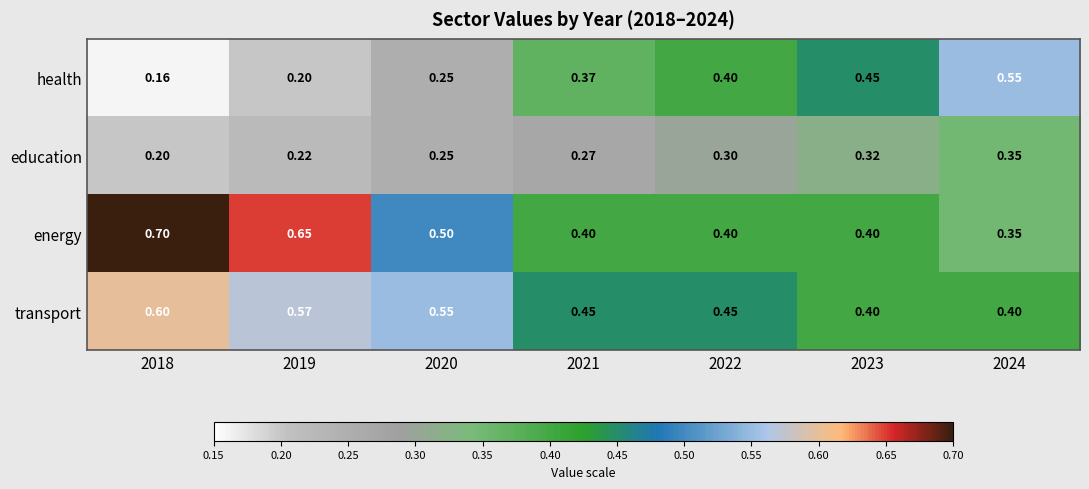

Which series has the widest spread of values?

health